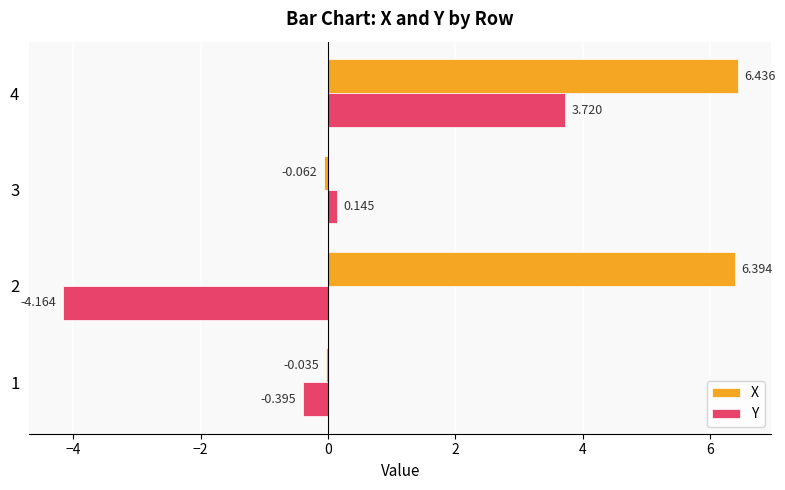

At how many categories does at least one series exceed 2?

2